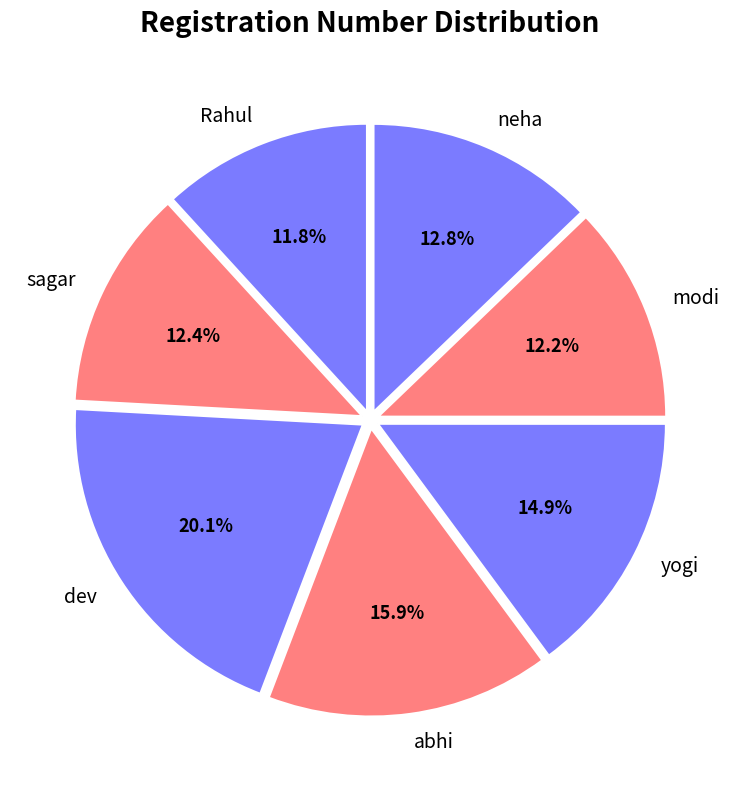

What percentage do dev and neha together represent?

32.9%